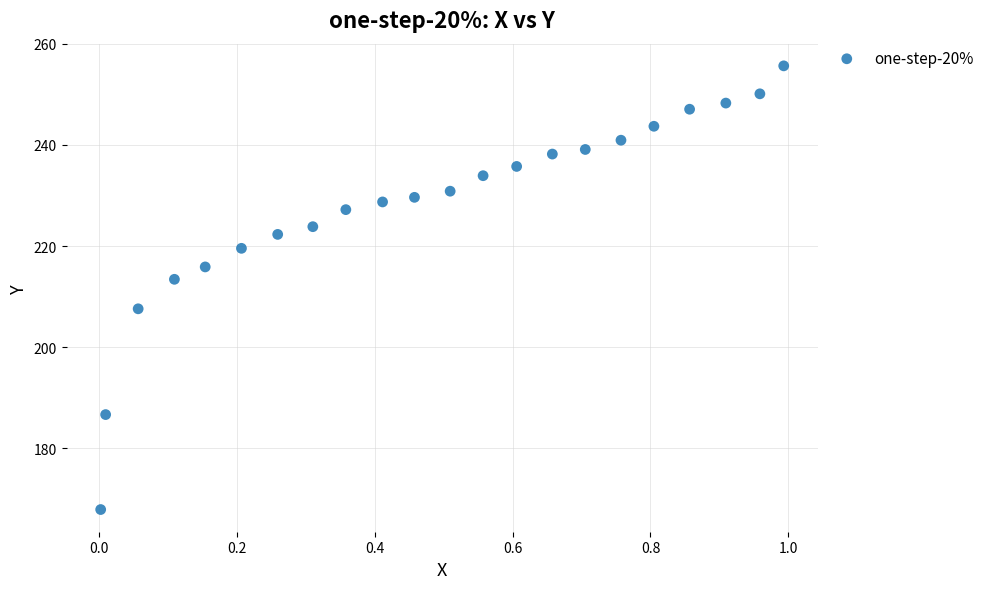

What is the range of X values (max minus min)?

1.0